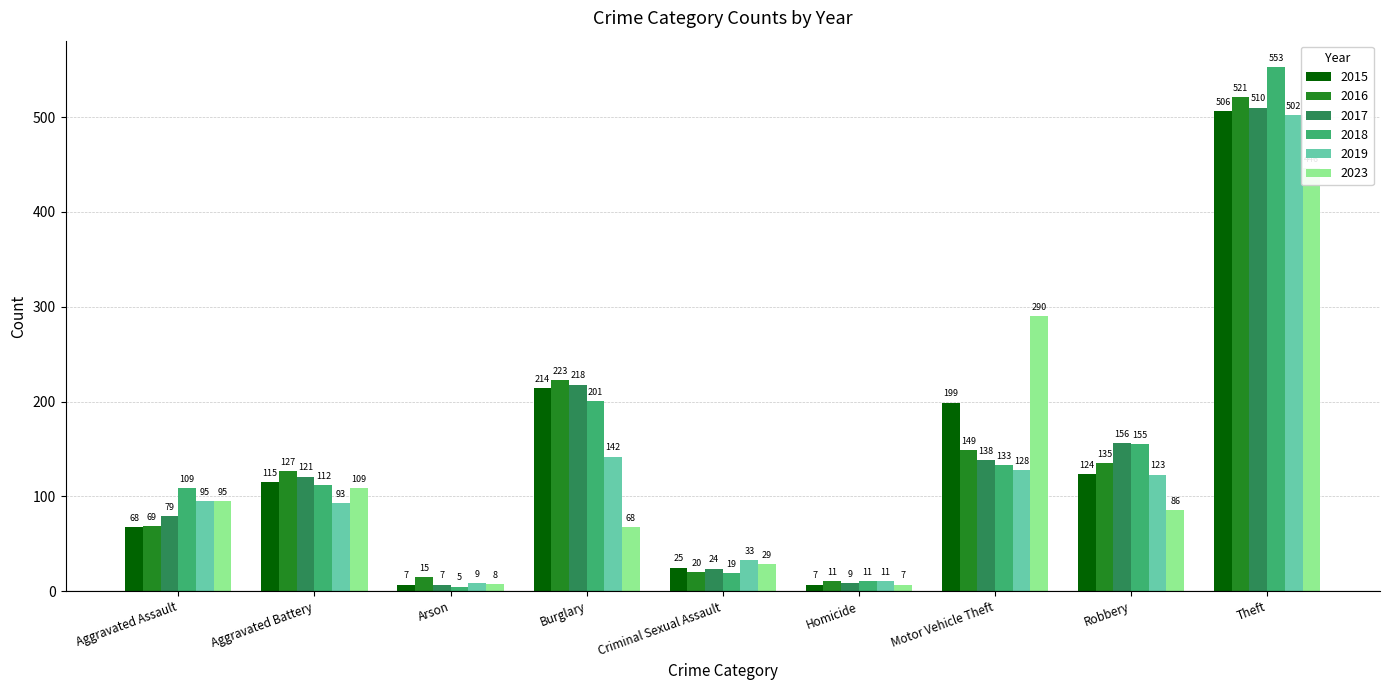

Between Theft and Aggravated Battery, which is larger?

Theft